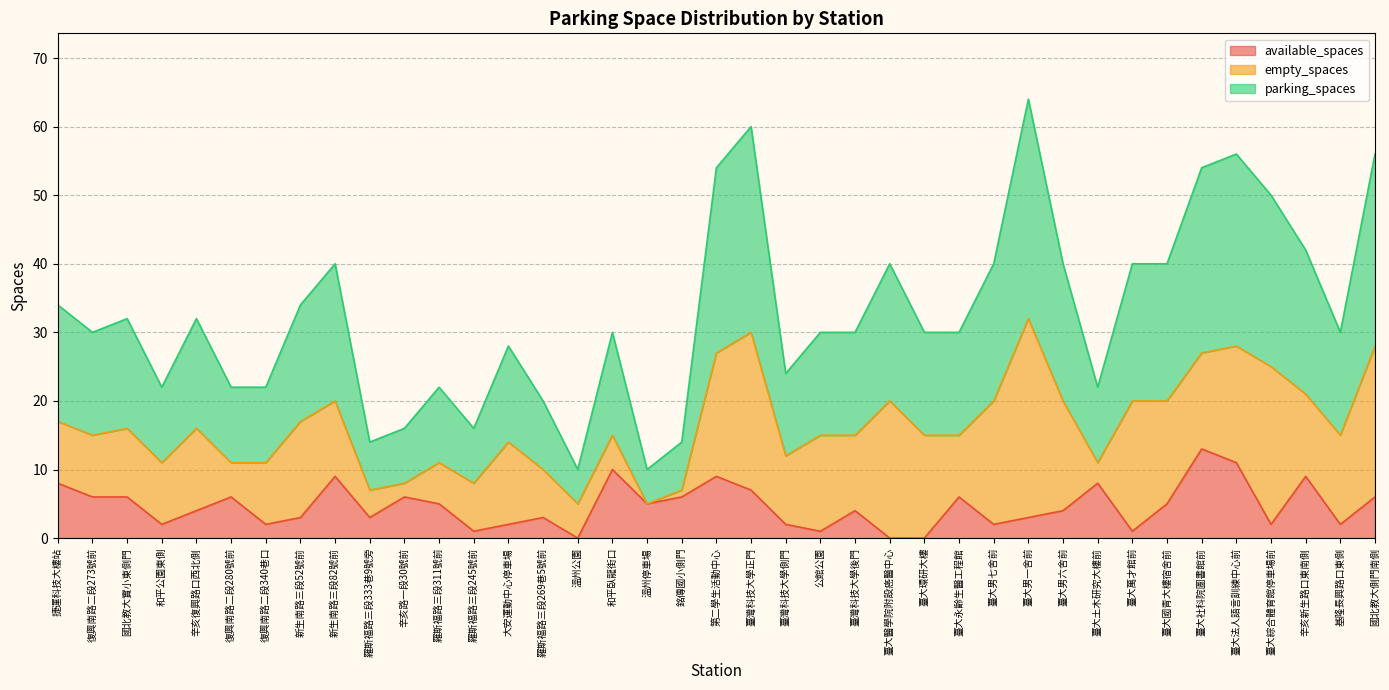

True or false: available_spaces has a value of 3 at 臺大男一舍前.

True